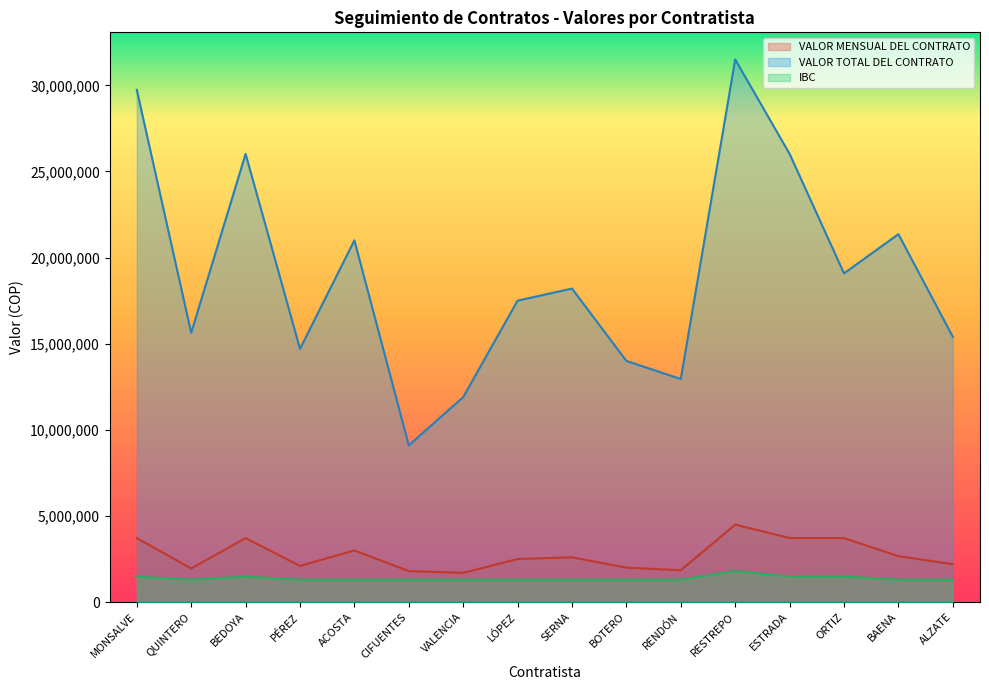

True or false: IBC has more than 1 points higher than both neighbors.

True